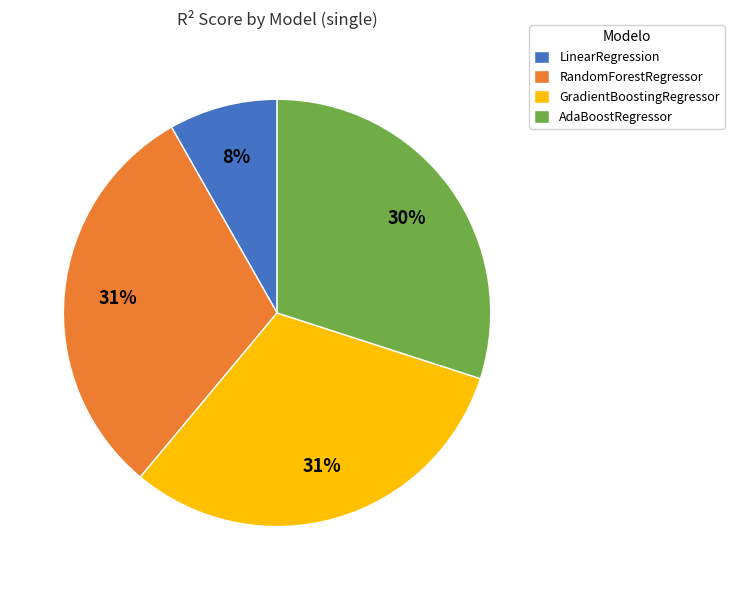

What percentage is the RandomForestRegressor slice, to the nearest percent?

31%